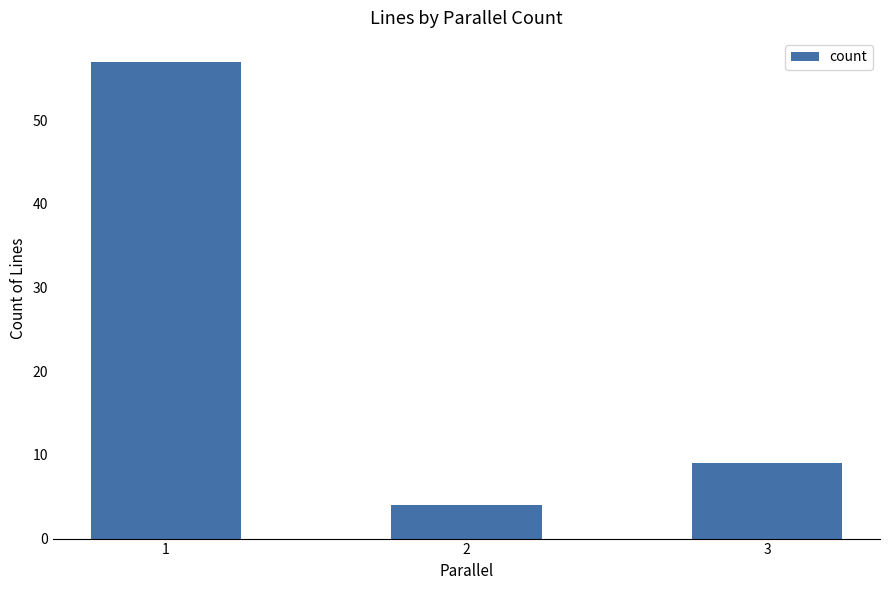

Reading right to left, what are all the values shown in this chart?

9	4	57